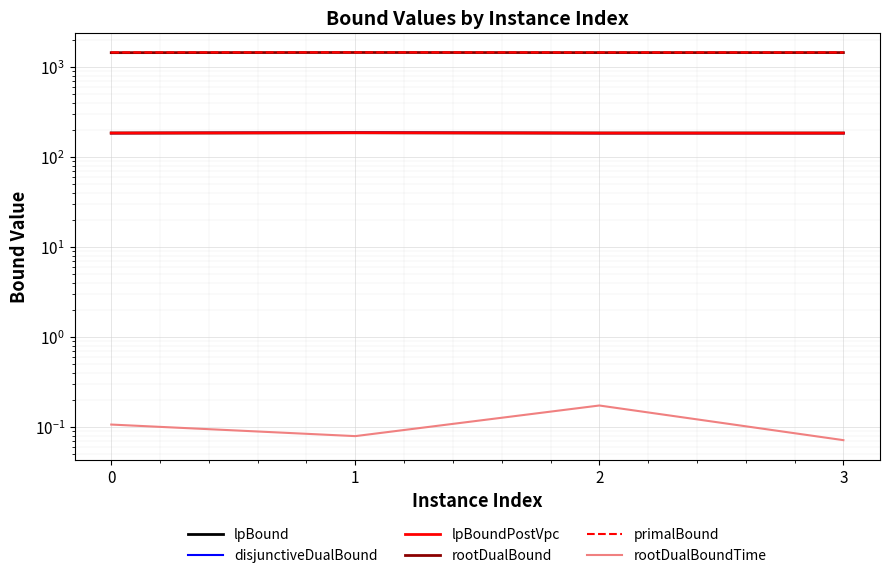

Reading left to right, extract all data points from this chart.

lpBound: 185.0	186.7	184.9	184.9
disjunctiveDualBound: 185.0	186.7	184.9	184.9
lpBoundPostVpc: 185.0	186.7	184.9	184.9
rootDualBound: 1450.5	1456.4	1452.5	1453.3
primalBound: 1459.0	1462.4	1459.1	1458.9
rootDualBoundTime: 0.1	0.1	0.2	0.1